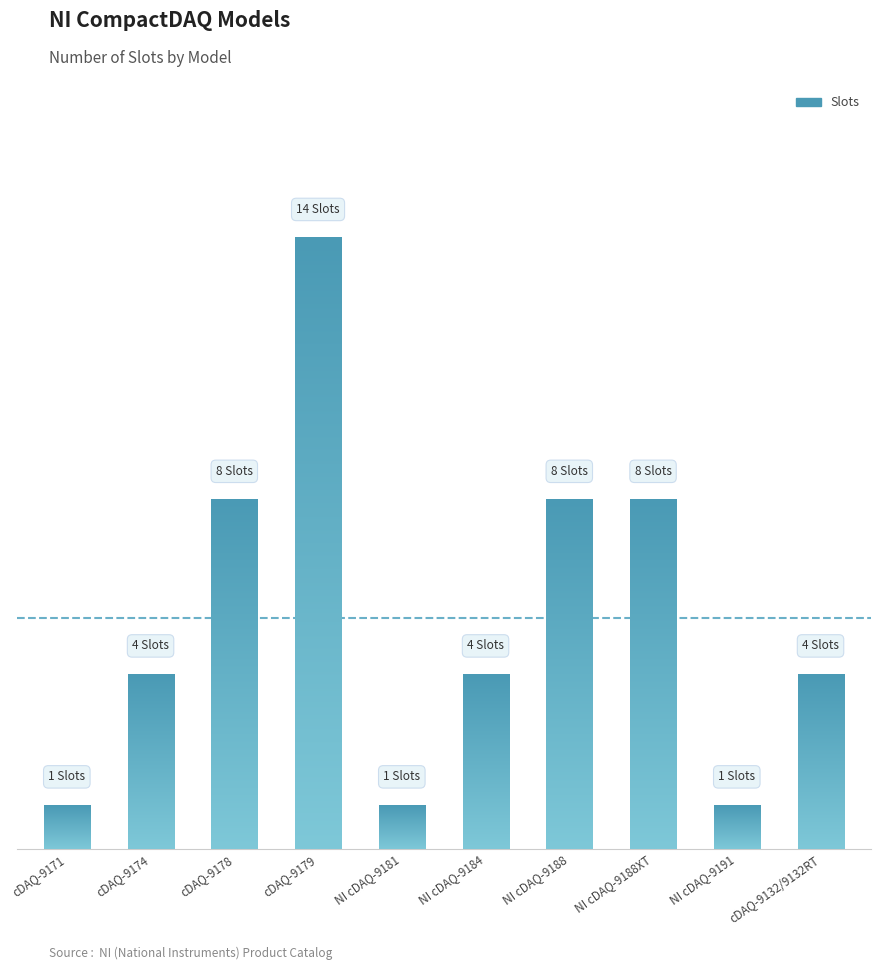

Where is the data nearest to the value 7?

cDAQ-9178